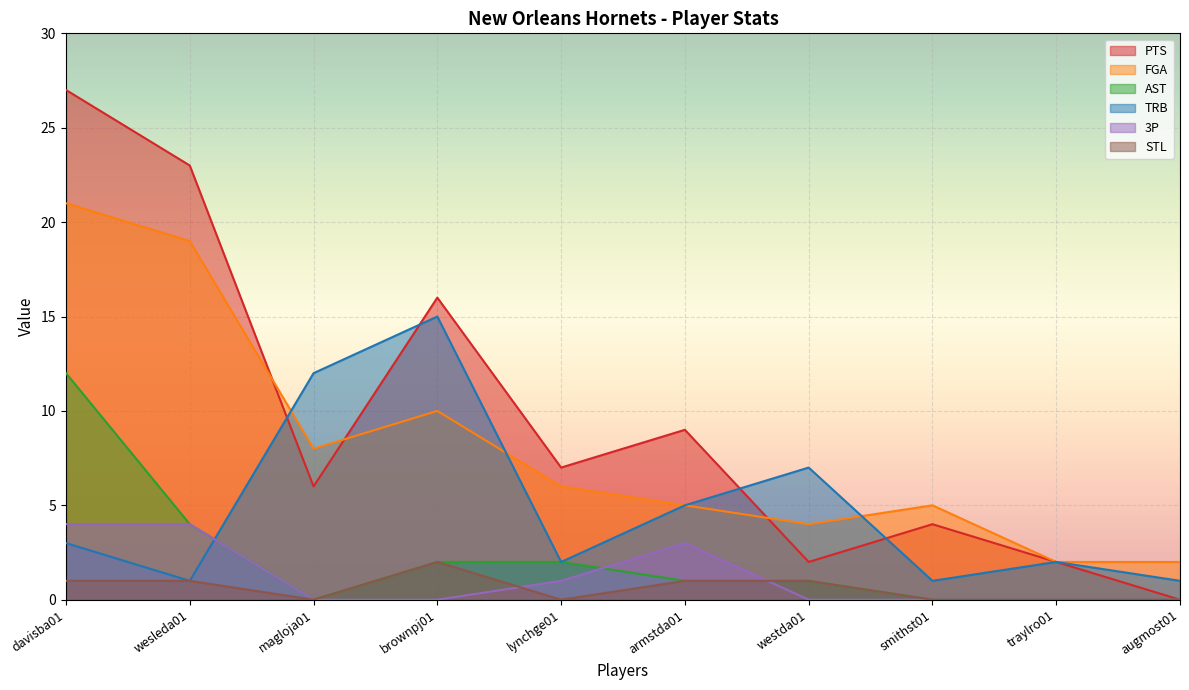

The value of FGA at lynchge01 is 6. True or false?

True